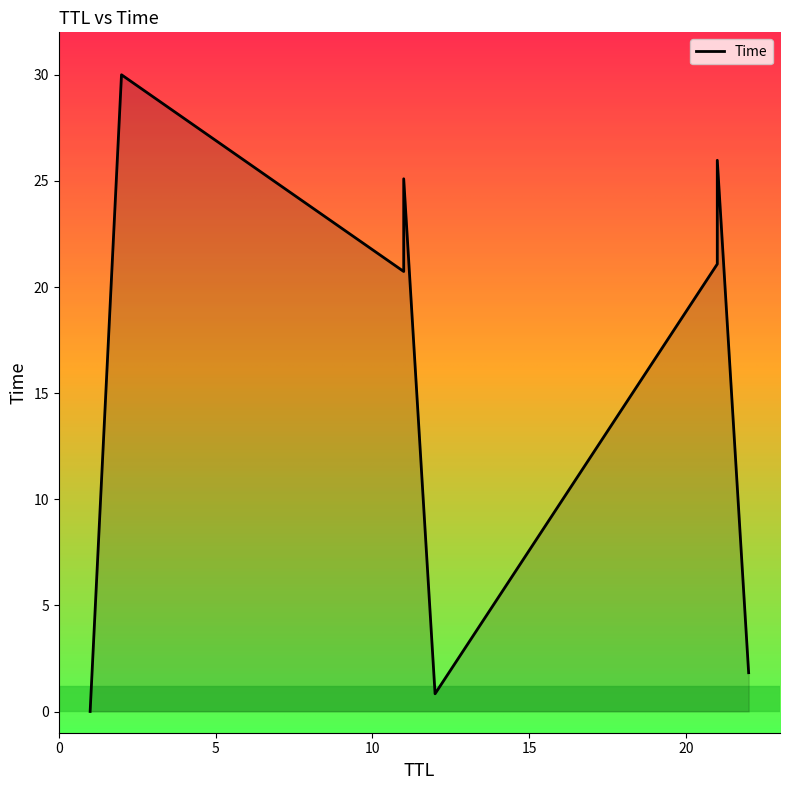

Count the number of data series in this chart.

1